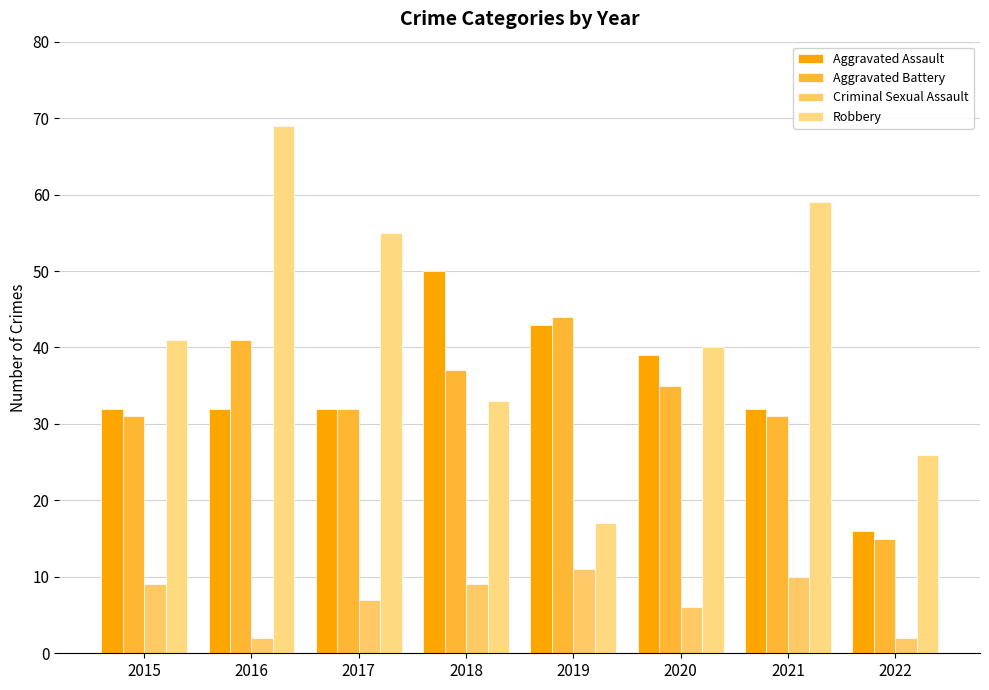

Is the value of Robbery at 2019 greater than the value of Aggravated Battery at 2021?

No